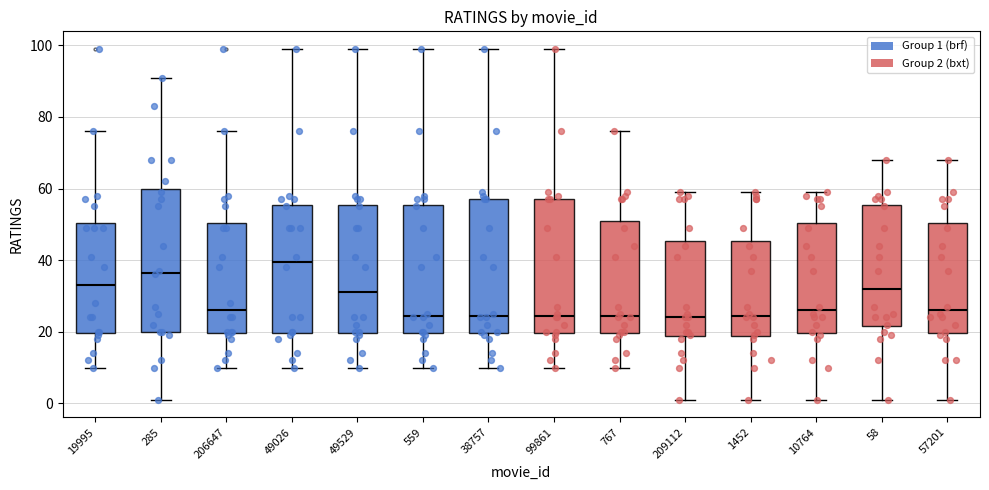

Reading left to right, transcribe this box plot: for each box, give where its median line is, the range the box spans, and where its two whiskers end, as read against the y-axis. The values are not printed on the chart, so give them approximately, as read against the axis.

19995: median 34, box 20 to 50, whiskers 10 to 76
285: median 36, box 20 to 60, whiskers 2 to 92
206647: median 26, box 20 to 50, whiskers 10 to 76
49026: median 40, box 20 to 56, whiskers 10 to 100
49529: median 32, box 20 to 56, whiskers 10 to 100
559: median 24, box 20 to 56, whiskers 10 to 100
38757: median 24, box 20 to 58, whiskers 10 to 100
99861: median 24, box 20 to 58, whiskers 10 to 100
767: median 24, box 20 to 52, whiskers 10 to 76
209112: median 24, box 18 to 46, whiskers 2 to 60
1452: median 24, box 18 to 46, whiskers 2 to 60
10764: median 26, box 20 to 50, whiskers 2 to 60
58: median 32, box 22 to 56, whiskers 2 to 68
57201: median 26, box 20 to 50, whiskers 2 to 68